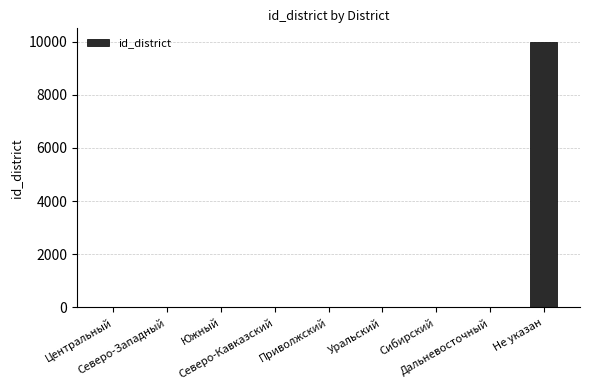

How many data points does each series have?

9